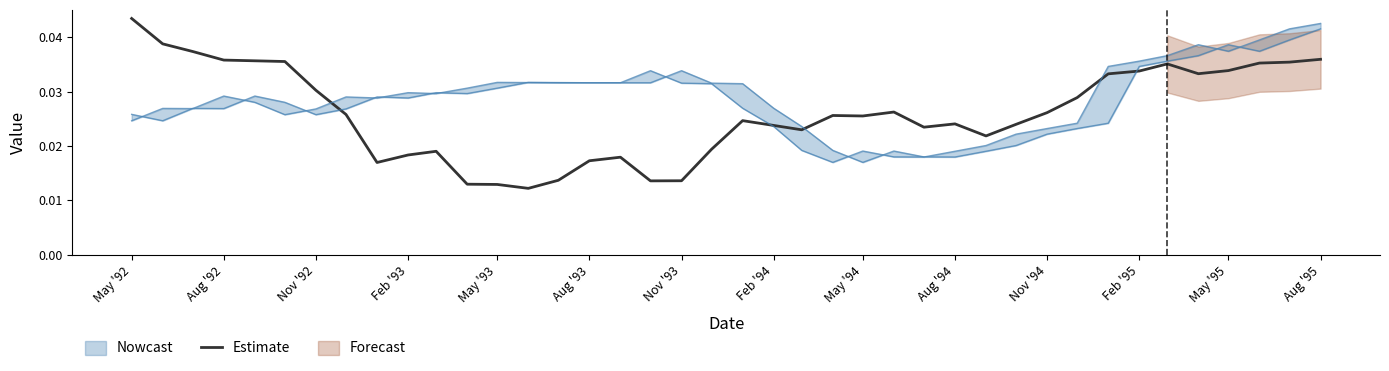

True or false: there are more than 1 points higher than both neighbors.

True